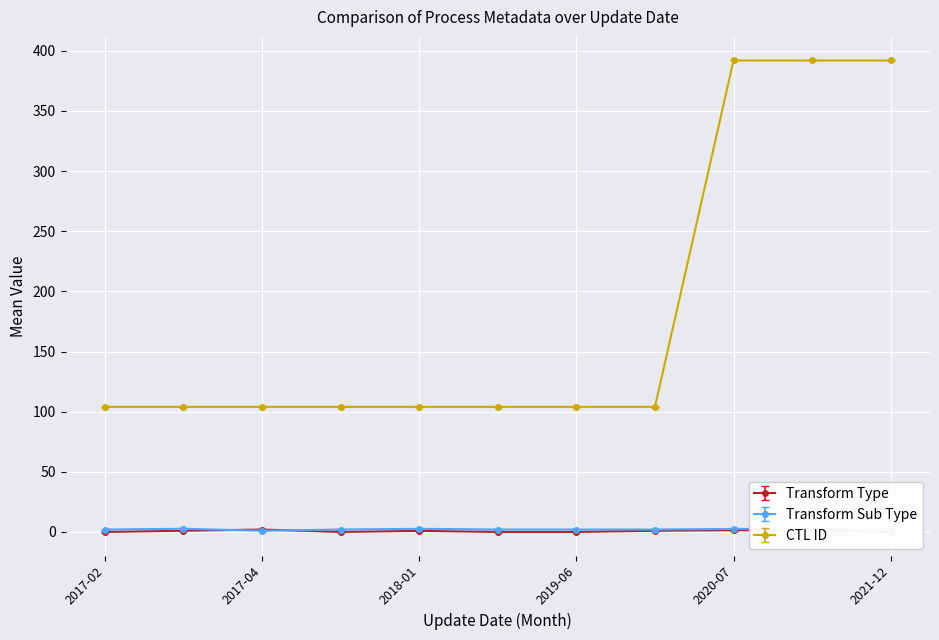

Count the number of data series in this chart.

3